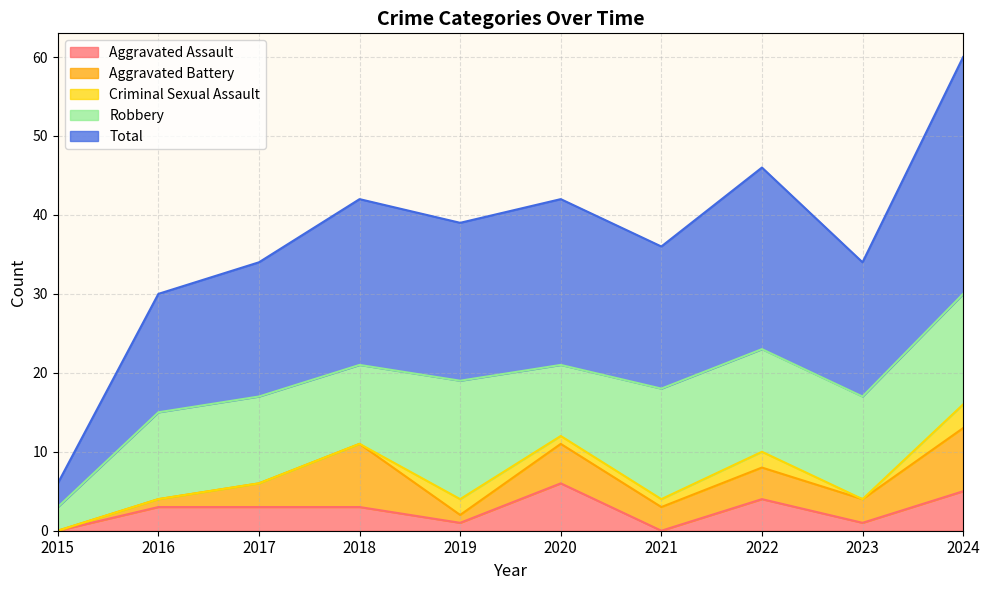

Which has a higher value, 2021 or 2019?

2019